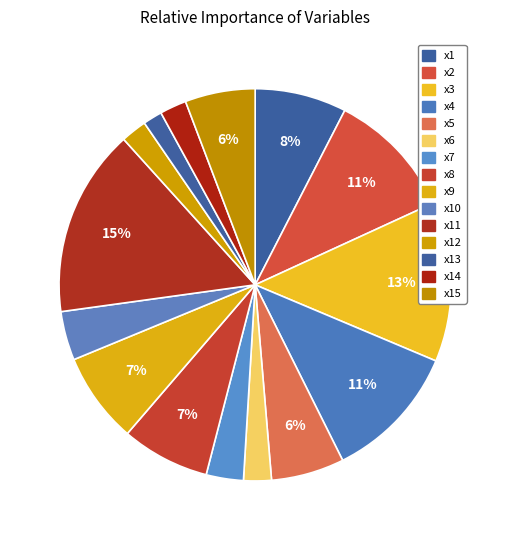

How many segments does this pie chart have?

15